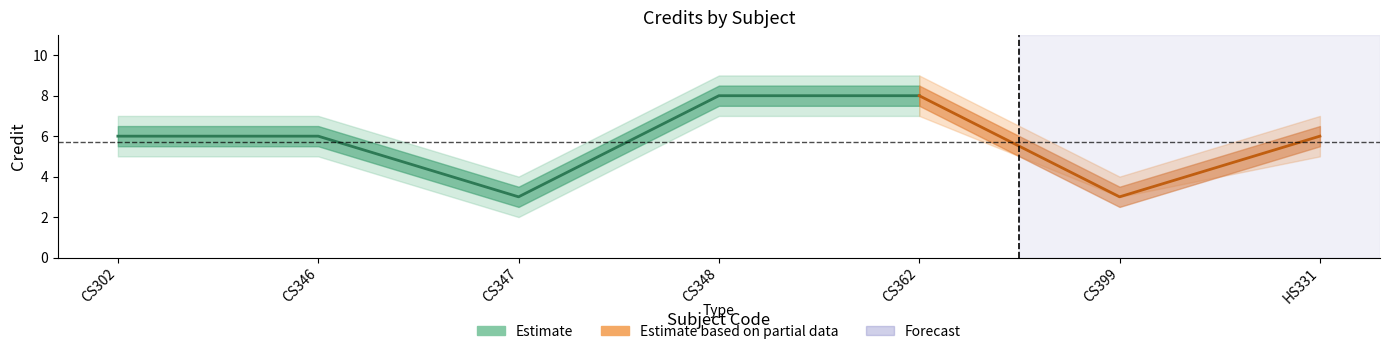

Is the value of Credit_upper at CS302 greater than the value of Credit_outer_upper at CS362?

No